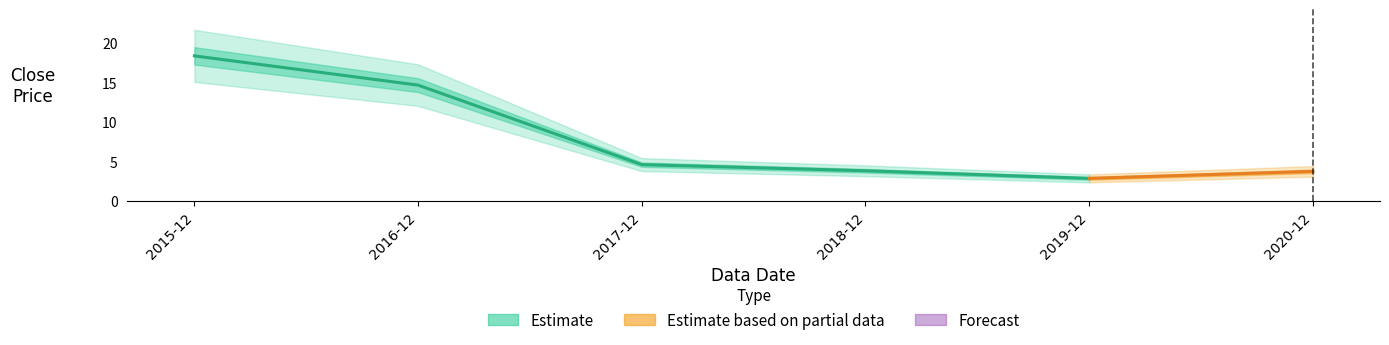

What is the difference between the values at 2020-12 and 2018-12?

0.1